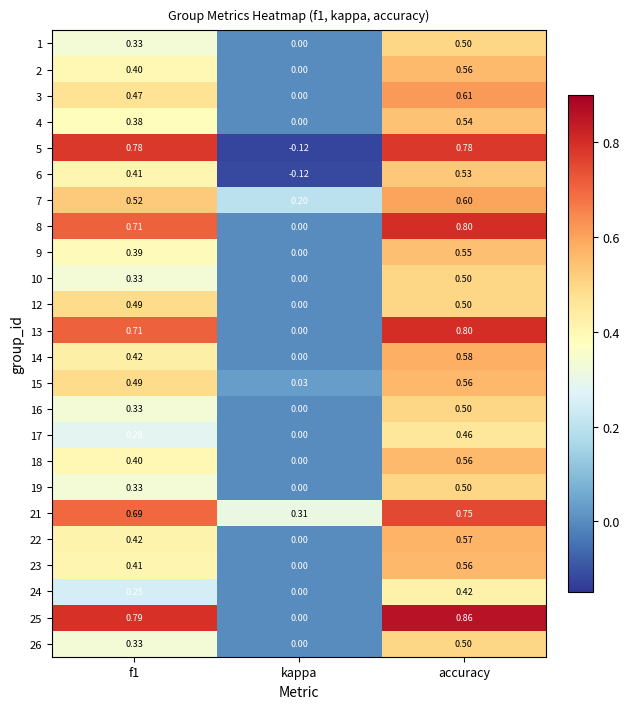

At which category does the chart reach its peak across all series?

accuracy